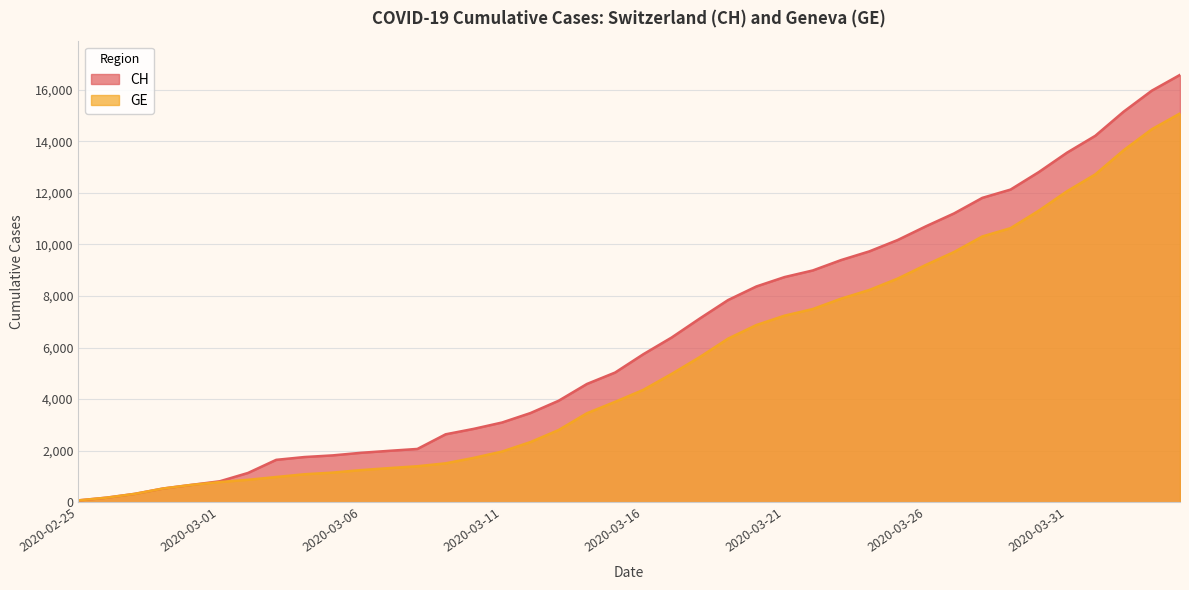

At which label is GE closest to 7574?

2020-03-22